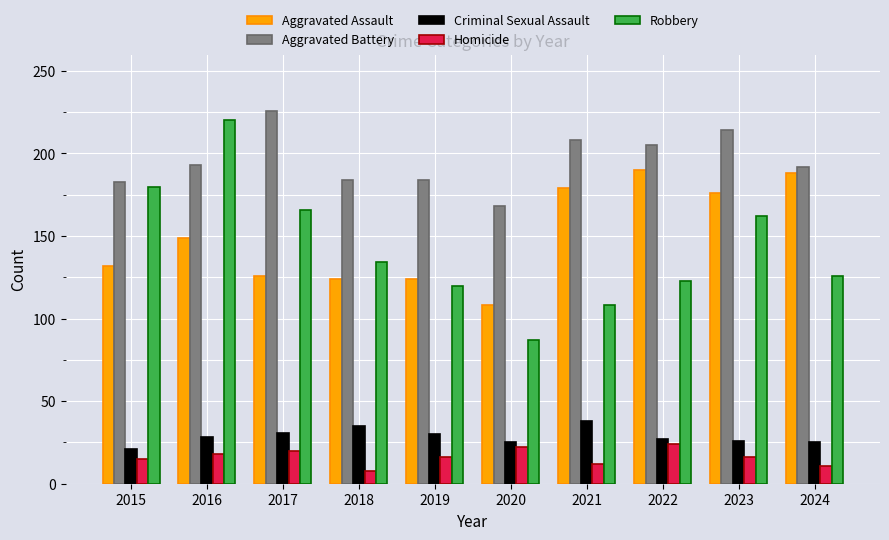

What value does the Robbery series have at 2016, to the nearest 5?

220